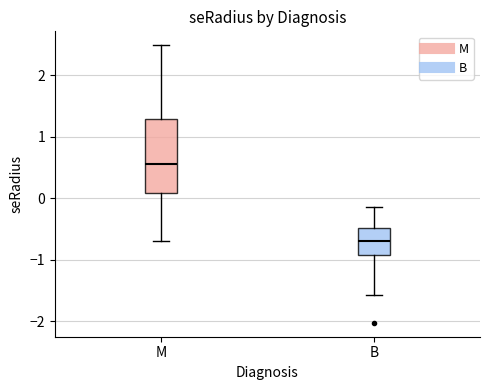

Where does the lower whisker of the box for B end on the y-axis? The values are not printed on the chart, so give them approximately, as read against the axis.

-1.6